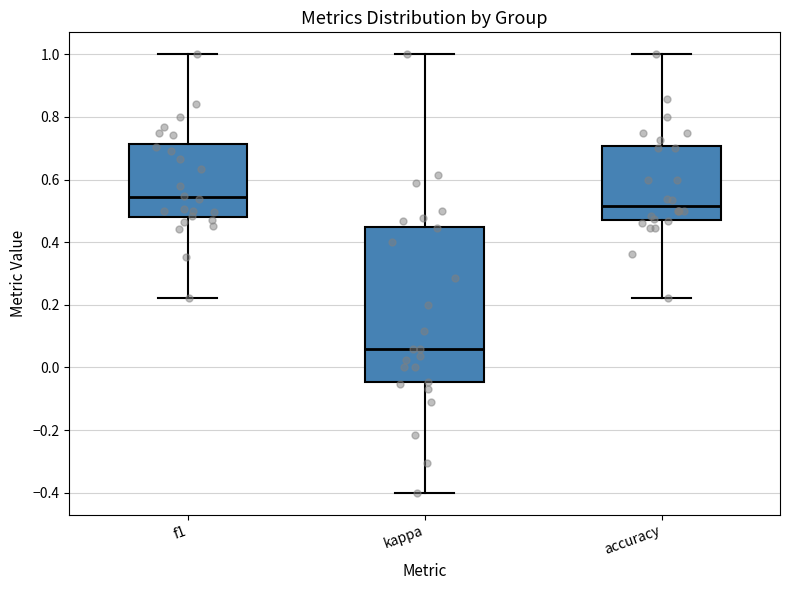

Where is the upper edge of the box for accuracy on the y-axis? The values are not printed on the chart, so give them approximately, as read against the axis.

0.70